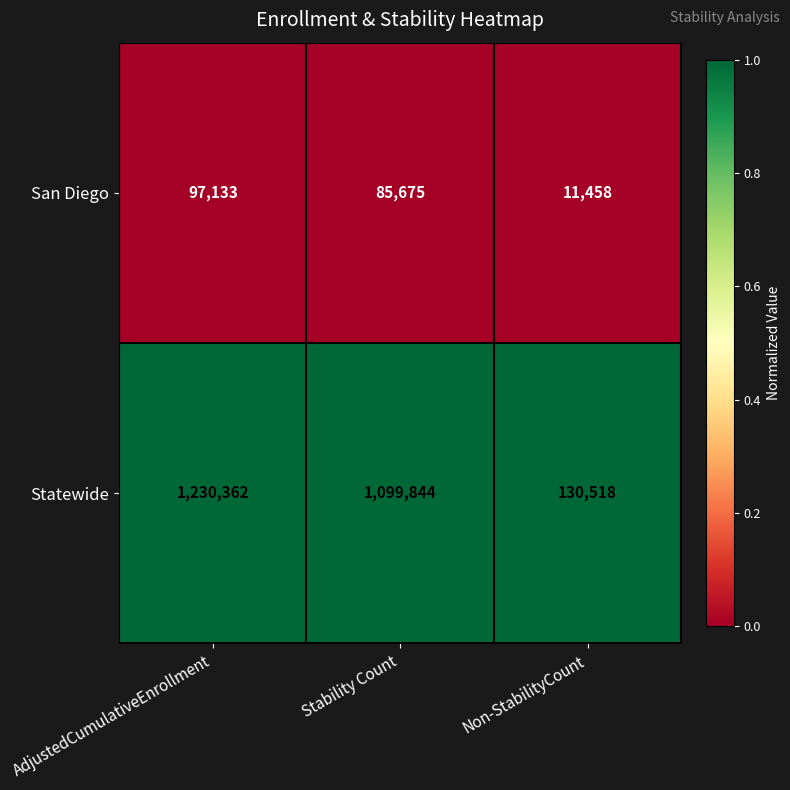

Between Stability Count and Non-StabilityCount, which series saw the biggest shift?

Statewide